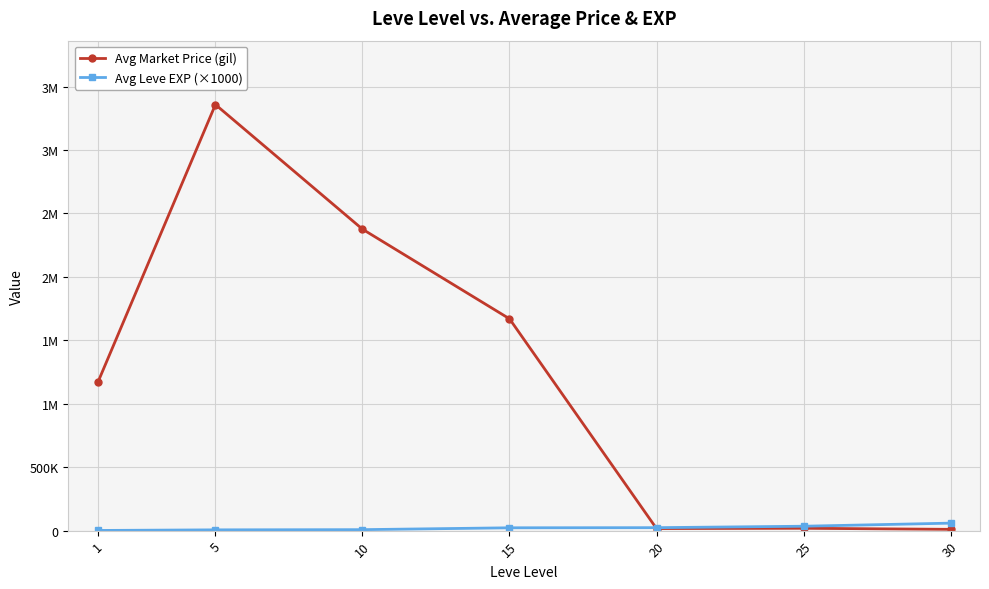

At which category does the chart reach its minimum across all series?

1